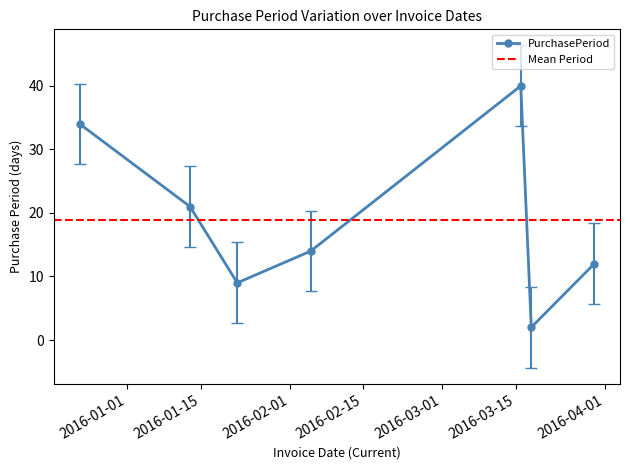

True or false: the data shows 14.8 at 2016-03-18.

False